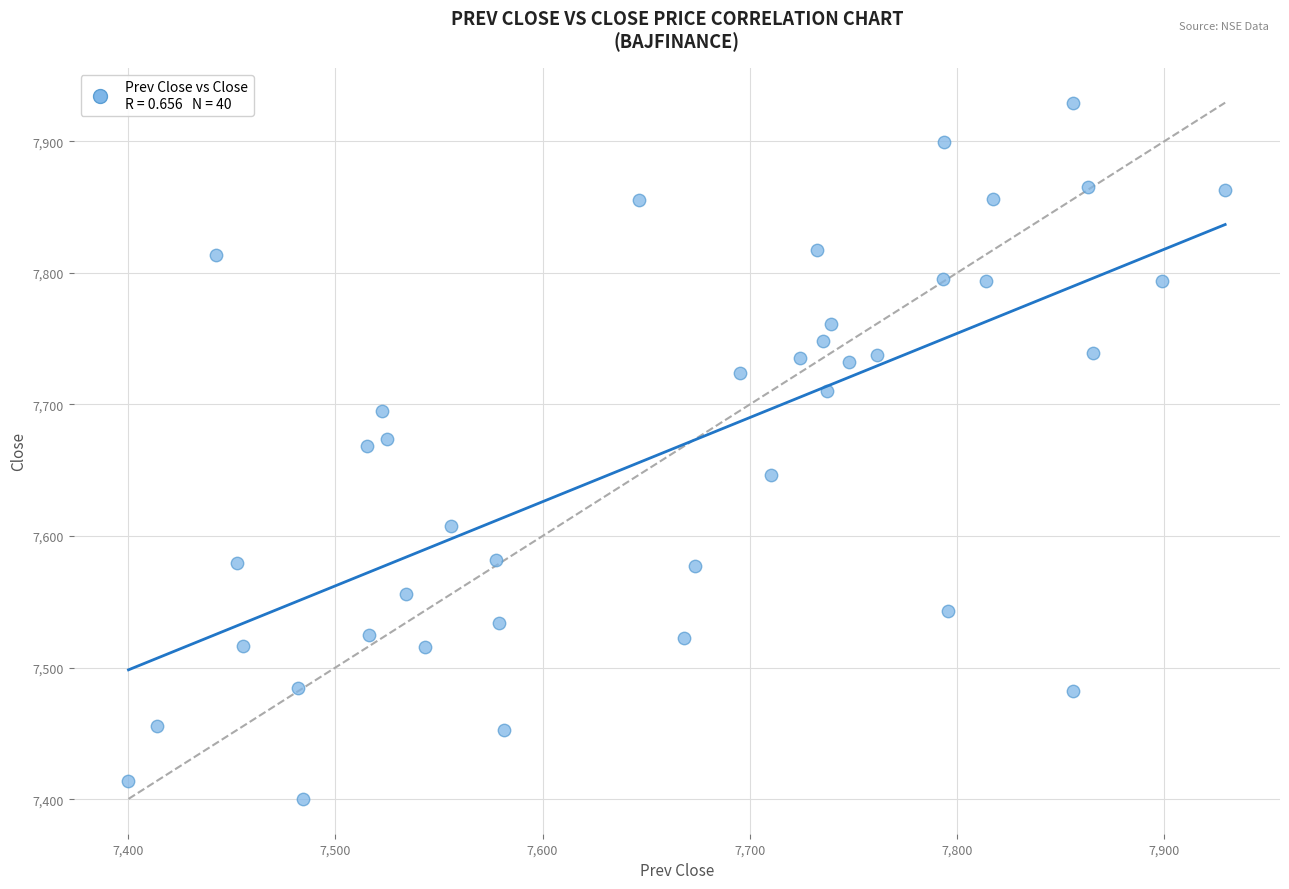

What is the range of Y values (max minus min)?

529.1